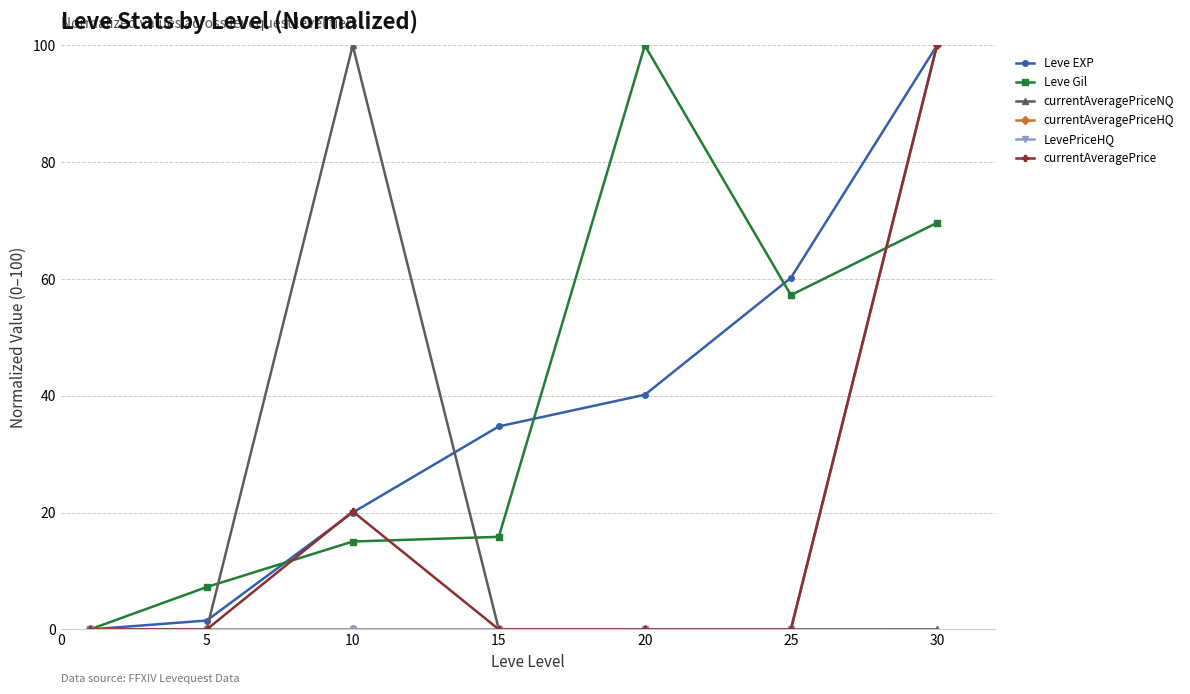

Is this an area chart (filled region under the line)?

No